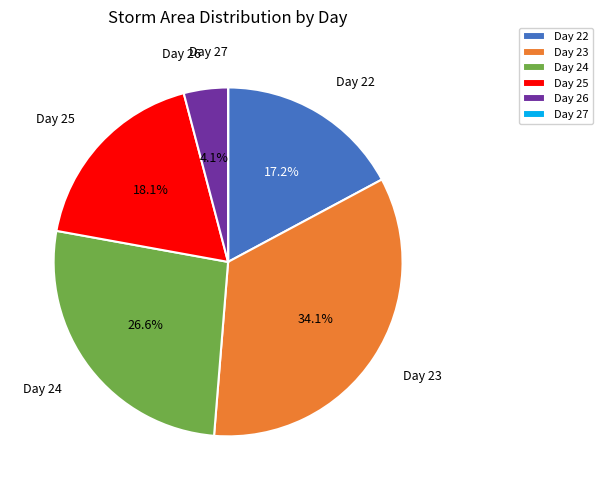

Is there any slice that represents more than half of the pie?

No